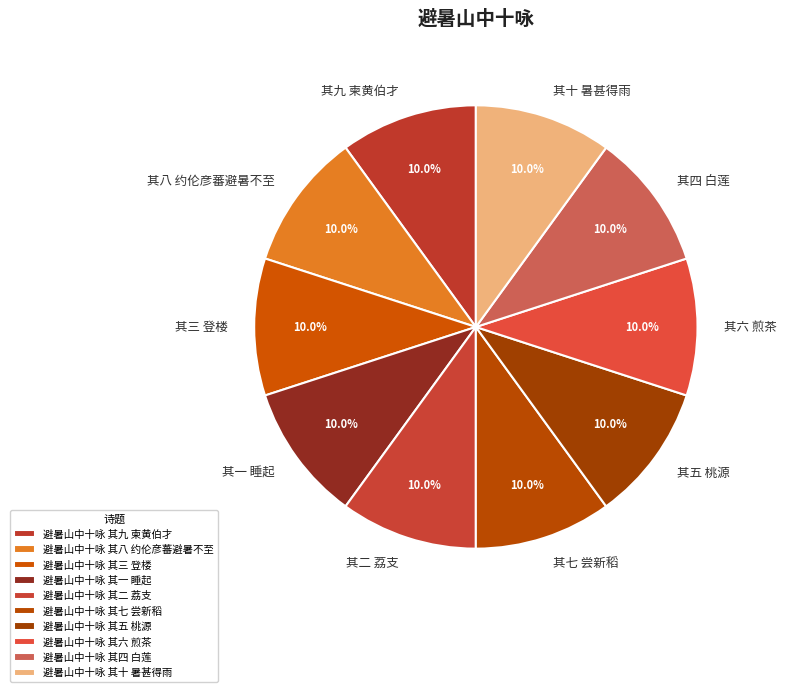

Is it true that 避暑山中十咏 其十 暑甚得雨 is 17% of the pie?

False